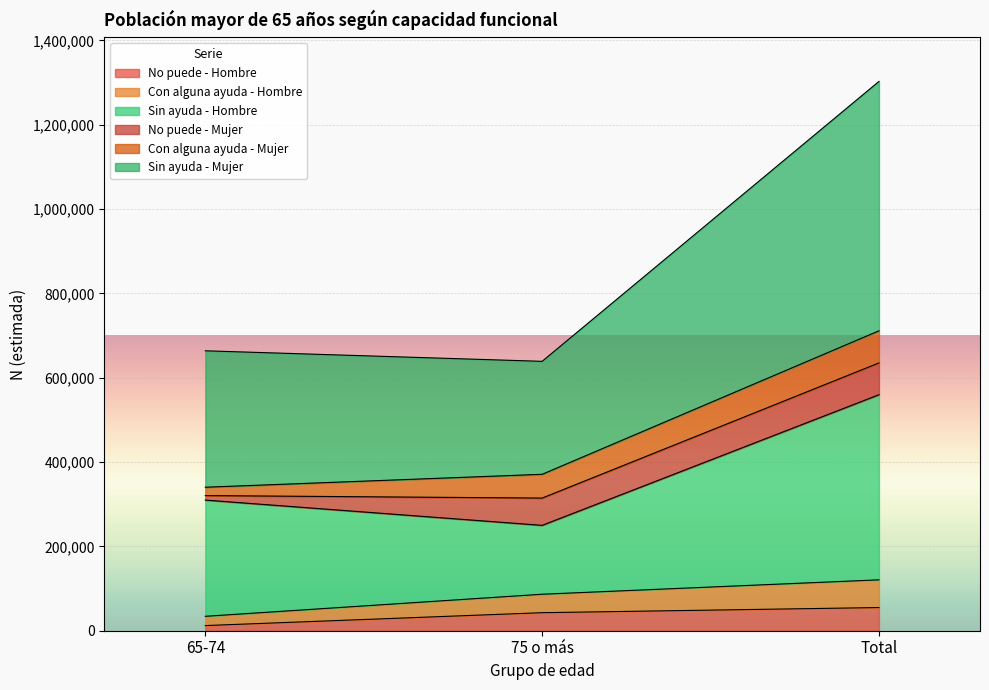

Count the number of categories in the chart.

3